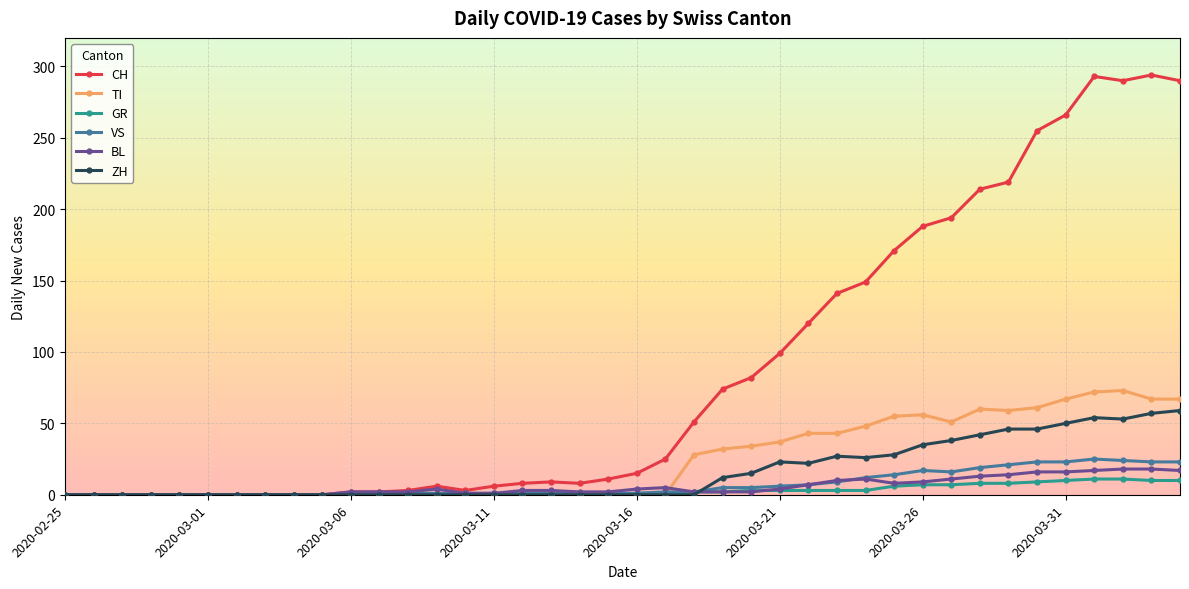

Which series has the largest range (max minus min)?

CH